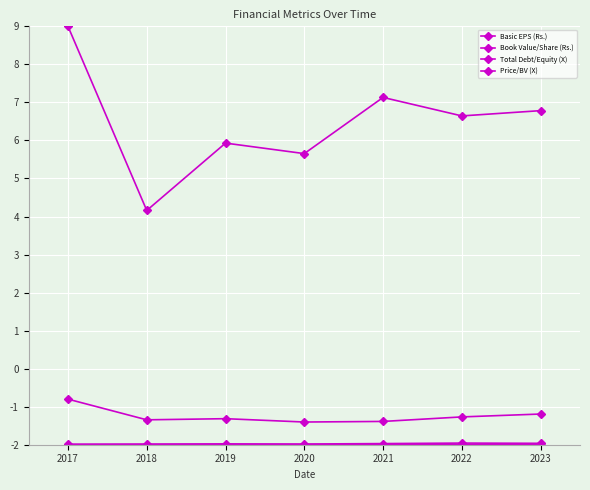

Is this an area chart (filled region under the line)?

No